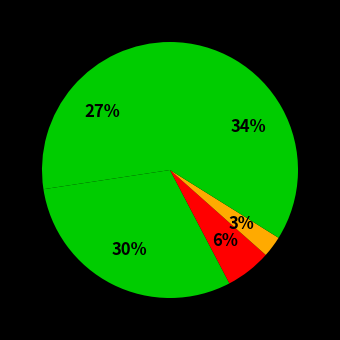

How many slices are in this pie chart?

5